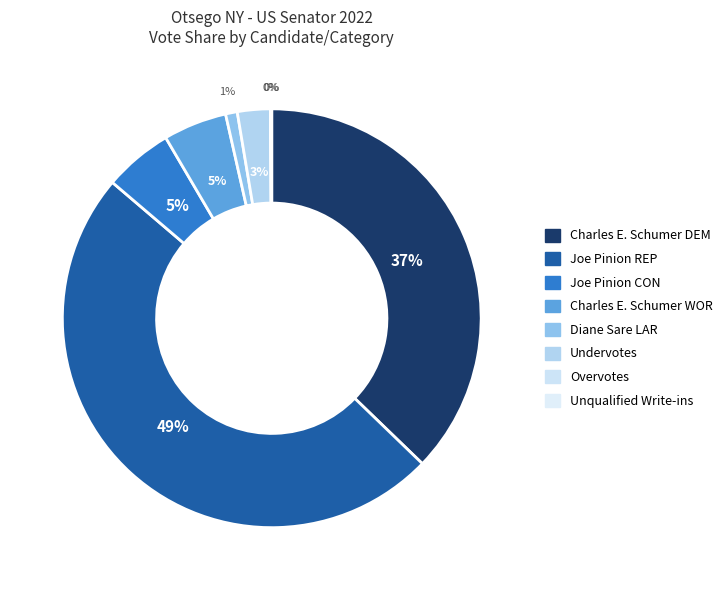

What percentage is the Undervotes slice, to the nearest percent?

3%